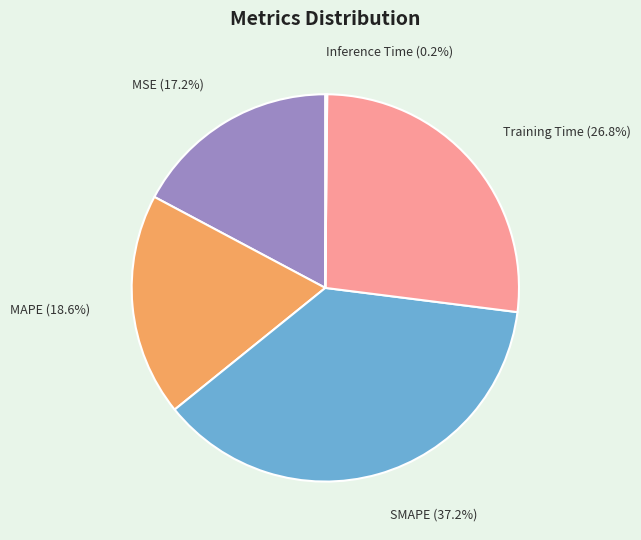

What percentage is the MSE slice, to the nearest percent?

17%